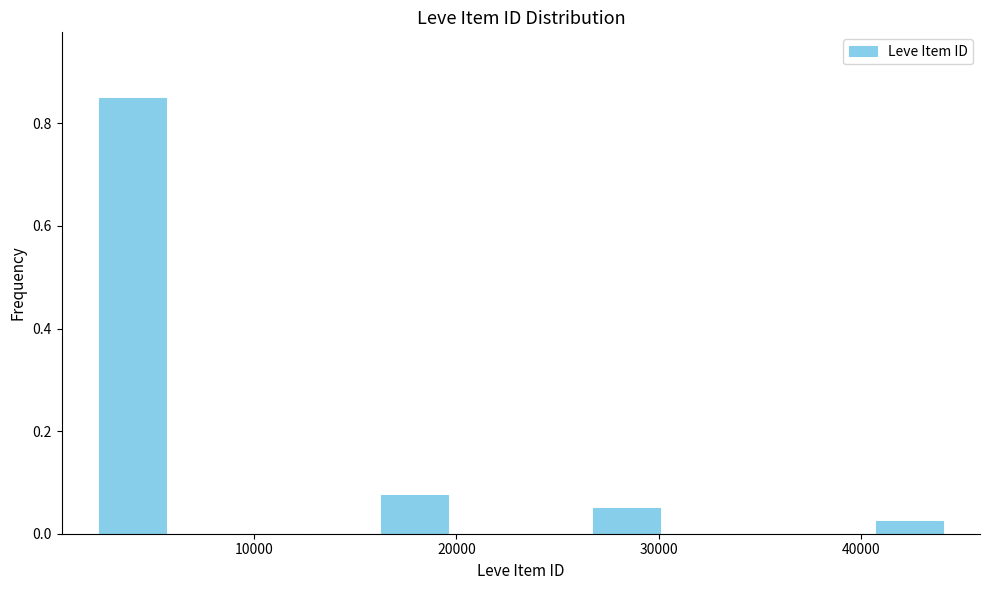

Read against the x-axis, roughly where is the centre of the tallest bar?

4000